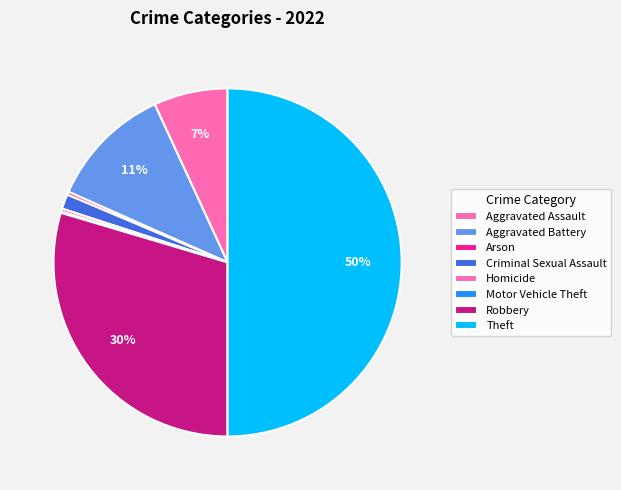

What is the change in value from Aggravated Battery to Robbery?

+319